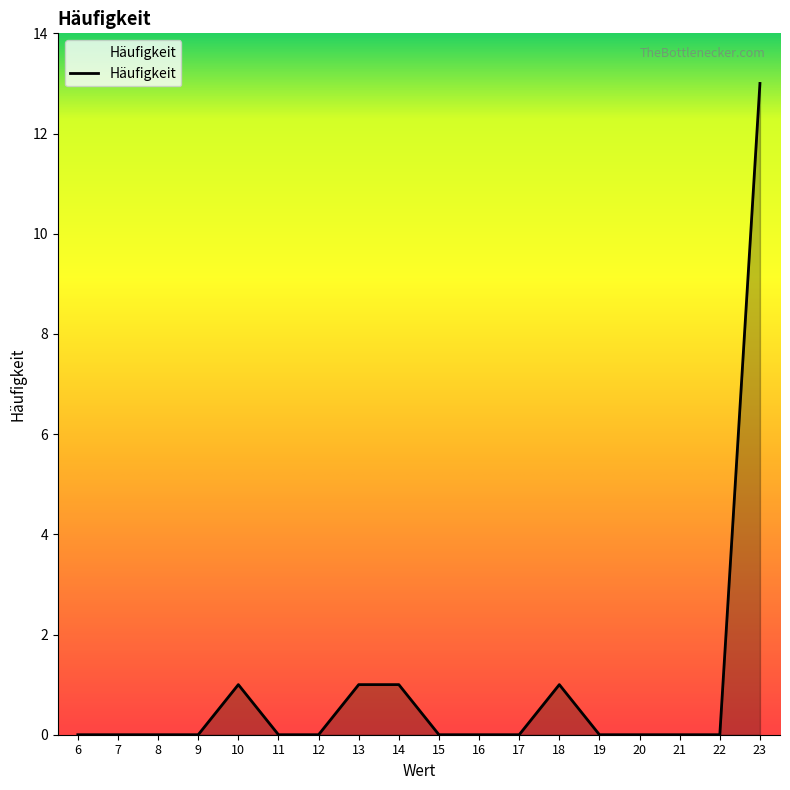

What is the greatest value displayed?

13